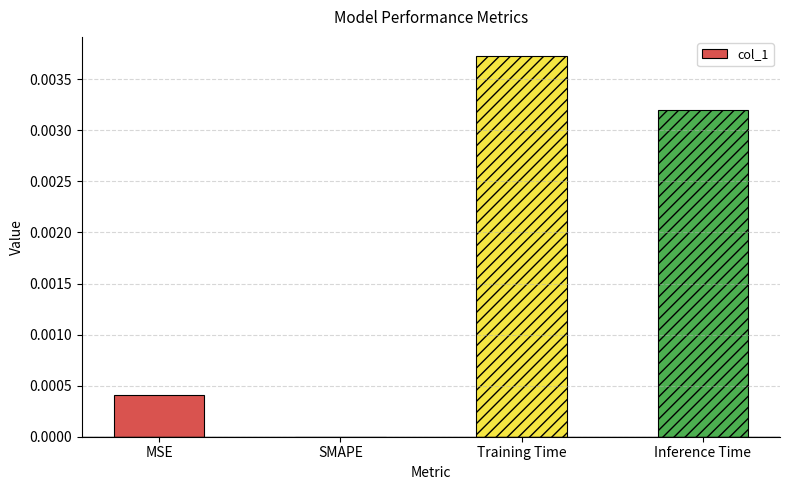

The value at SMAPE is 0.0. True or false?

True